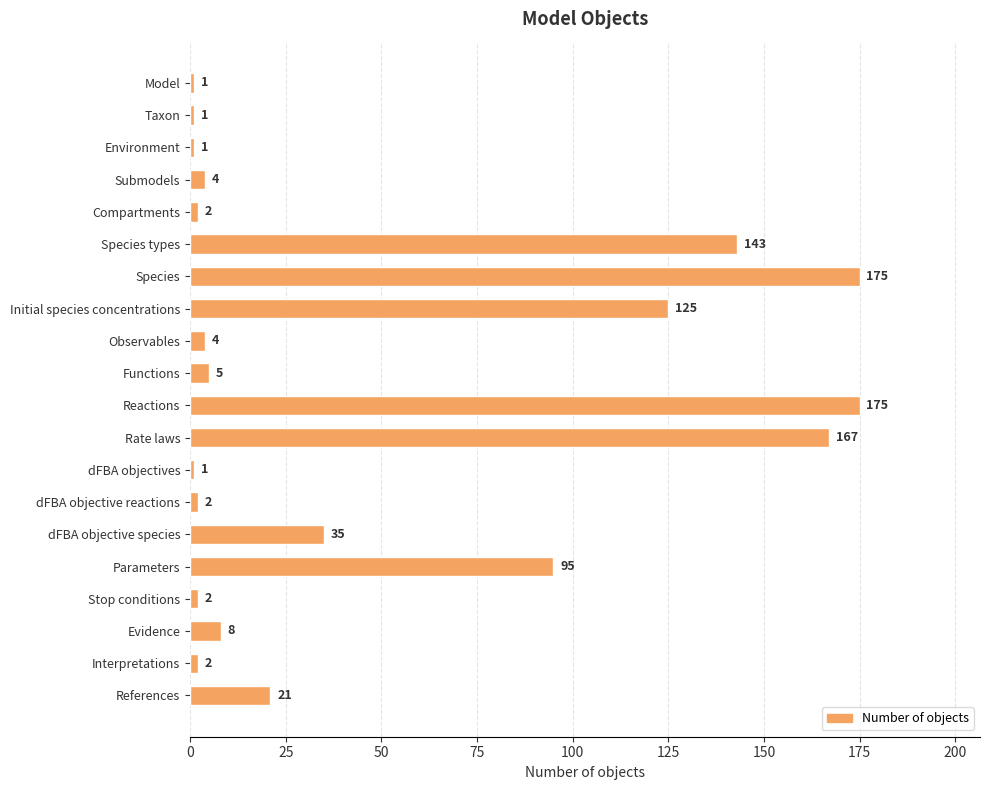

Between Stop conditions and Environment, which is larger?

Stop conditions